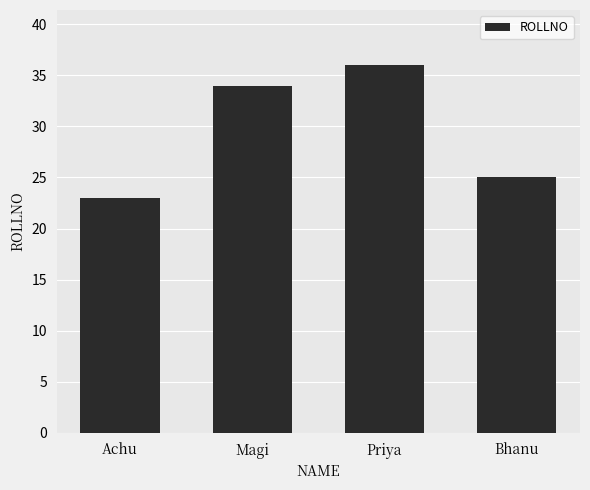

What is the sum of the values at Achu and Bhanu?

48